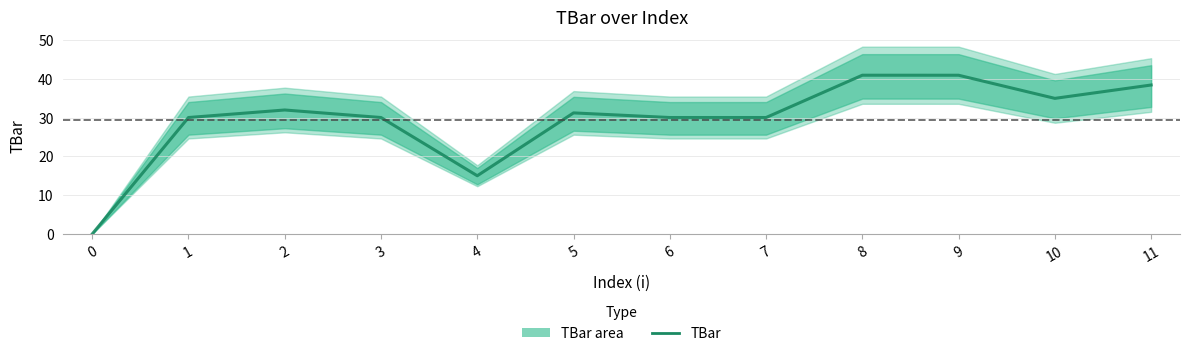

What is the difference between the maximum and minimum values?

40.9